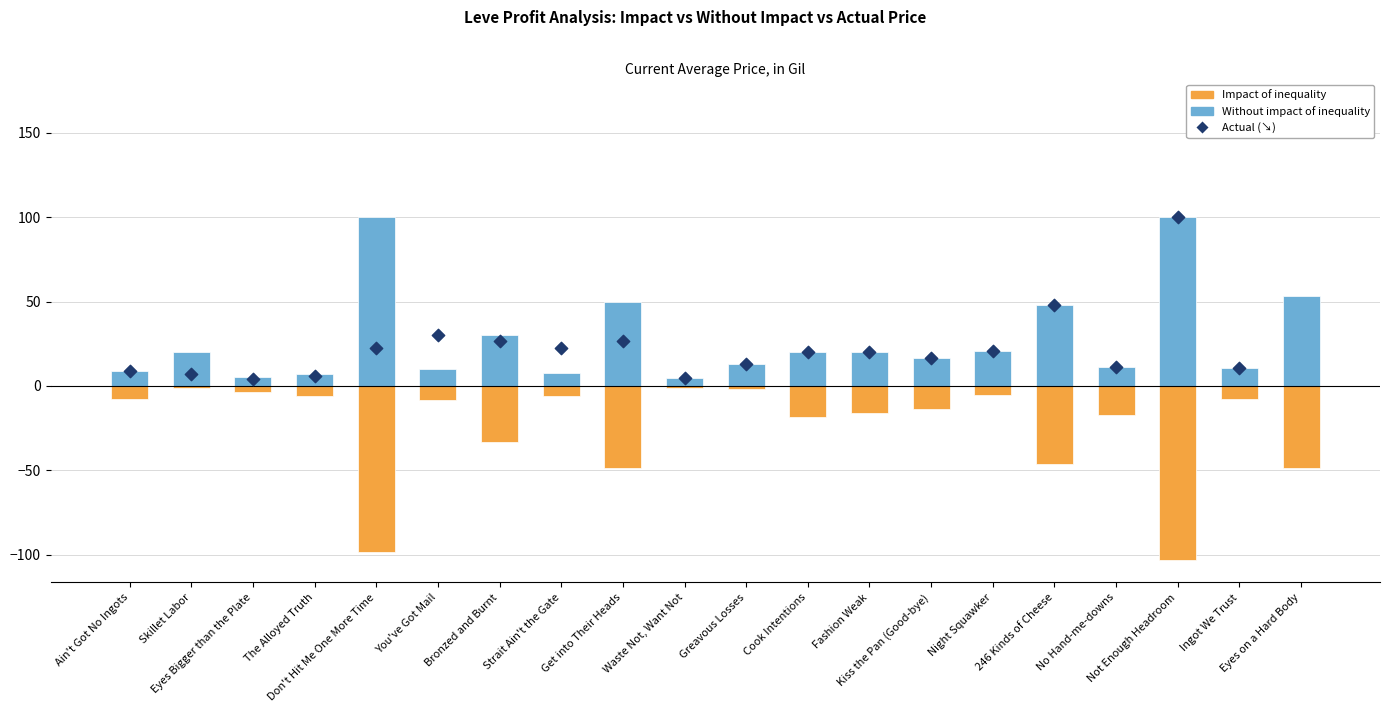

Which series has the widest spread of Y values?

Actual (↘)